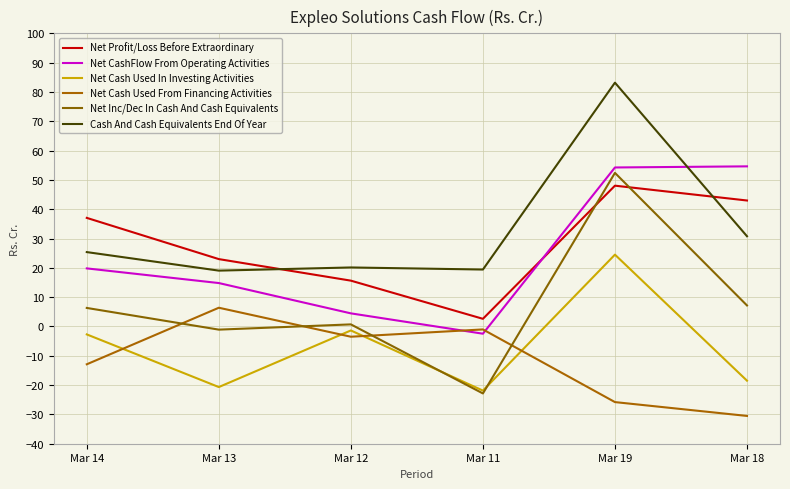

What is the average value of the Net Cash Used In Investing Activities series?

-6.8